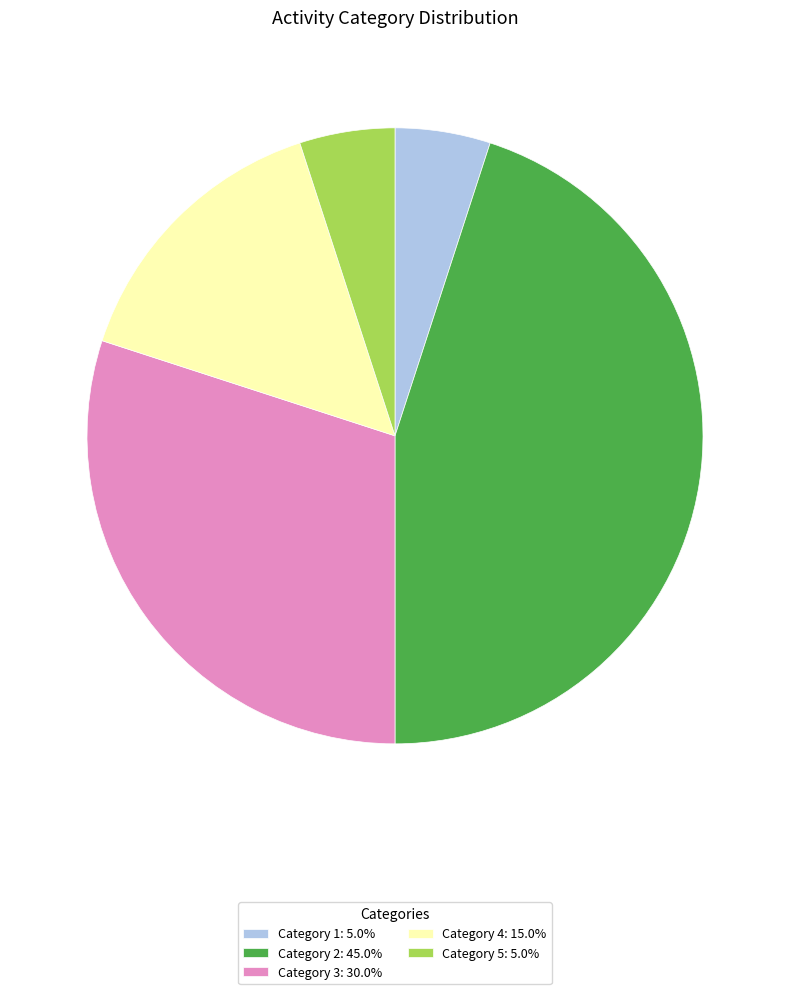

Is the sum of Category 5: 5.0% and Category 1: 5.0% greater than half?

No